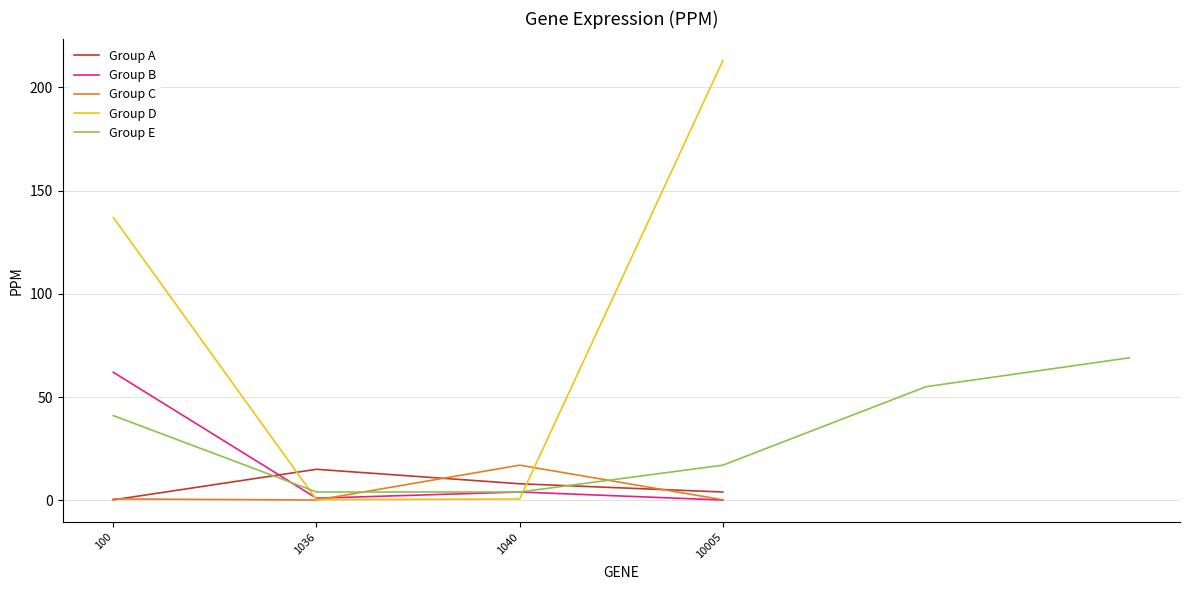

True or false: Group B and Group A cross at least once.

True